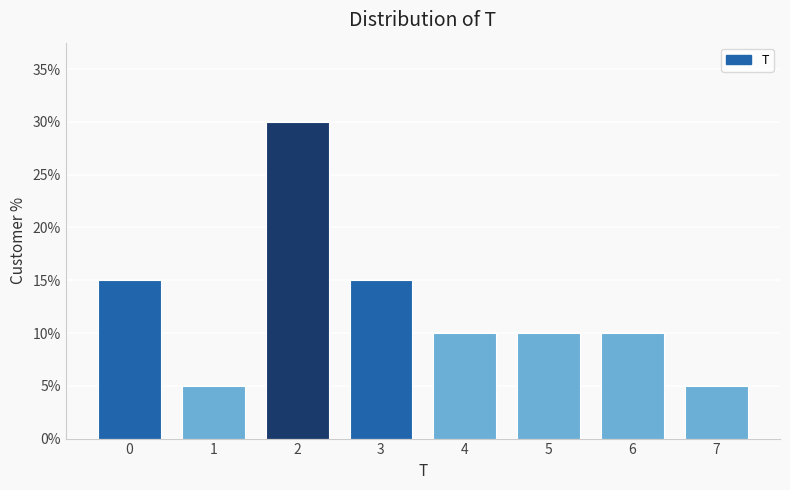

Reading right to left, what are all the values shown in this chart?

5	10	10	10	15	30	5	15